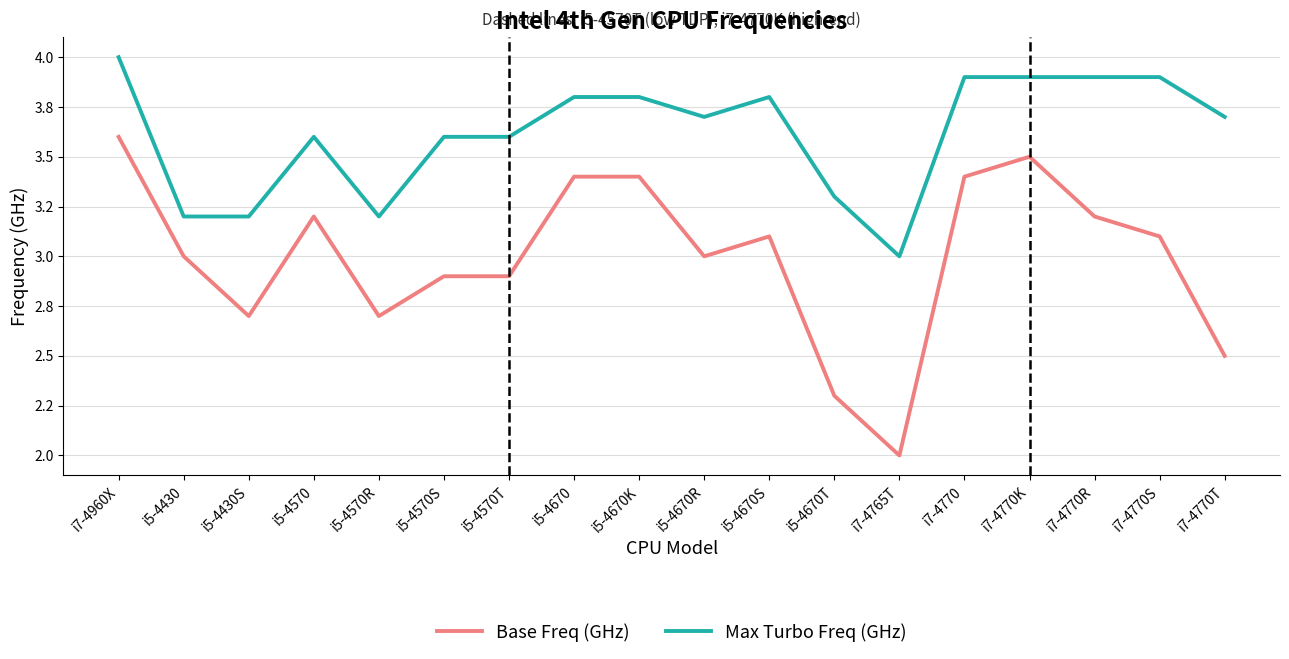

What are all the series names shown in the legend?

Base Freq (GHz), Max Turbo Freq (GHz)